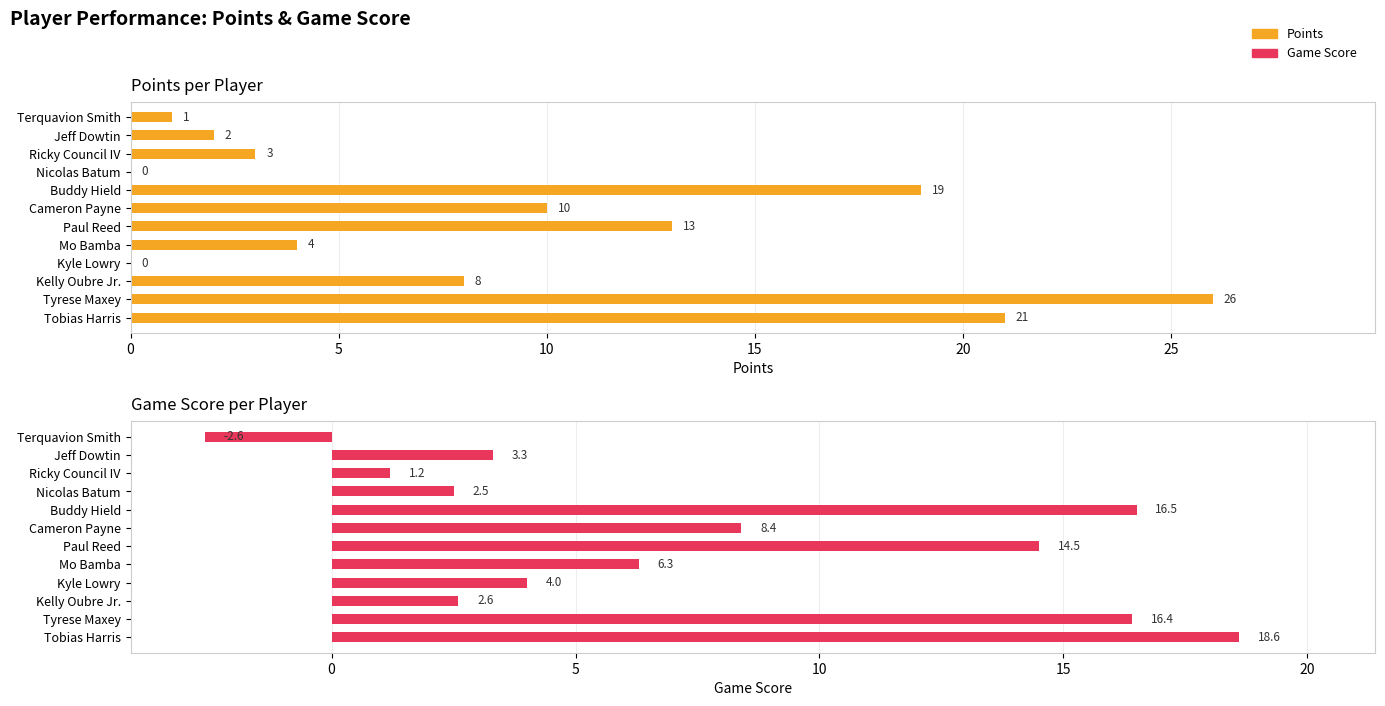

Reading right to left, list all the values displayed in this chart.

Points: 1.0	2.0	3.0	0.0	19.0	10.0	13.0	4.0	0.0	8.0	26.0	21.0
Game Score: -2.6	3.3	1.2	2.5	16.5	8.4	14.5	6.3	4.0	2.6	16.4	18.6